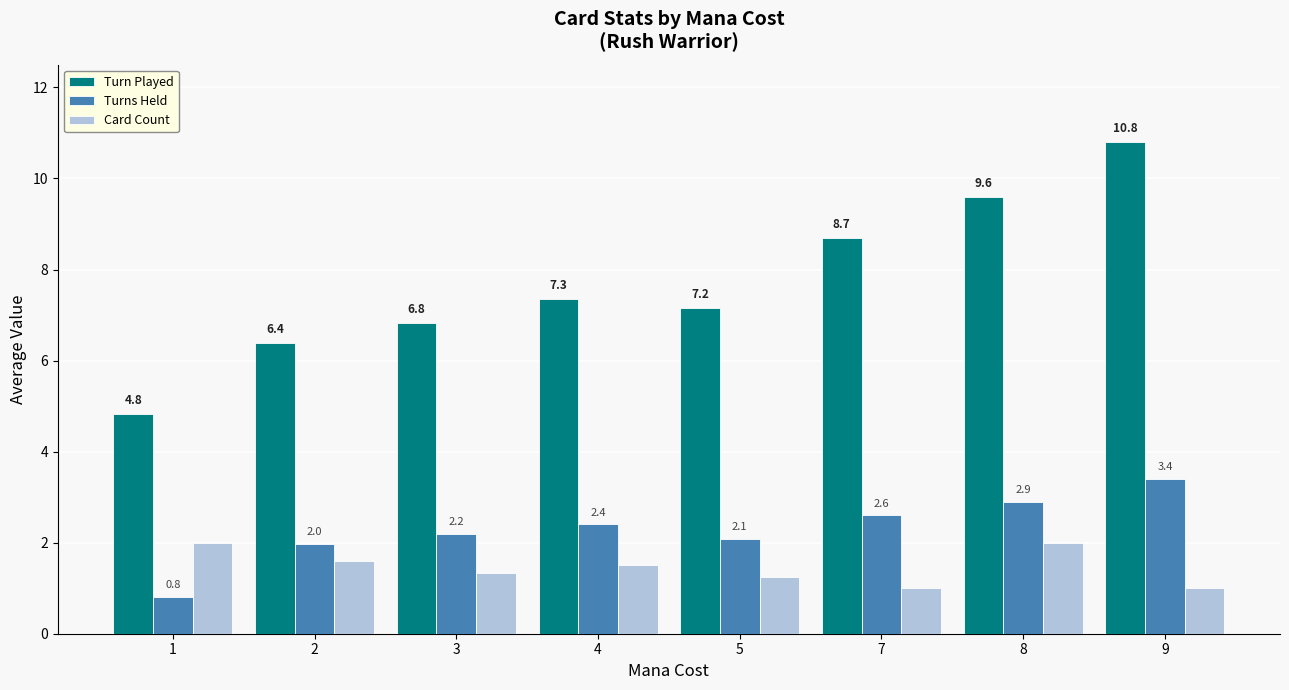

What is the sum of all Card Count values?

11.7